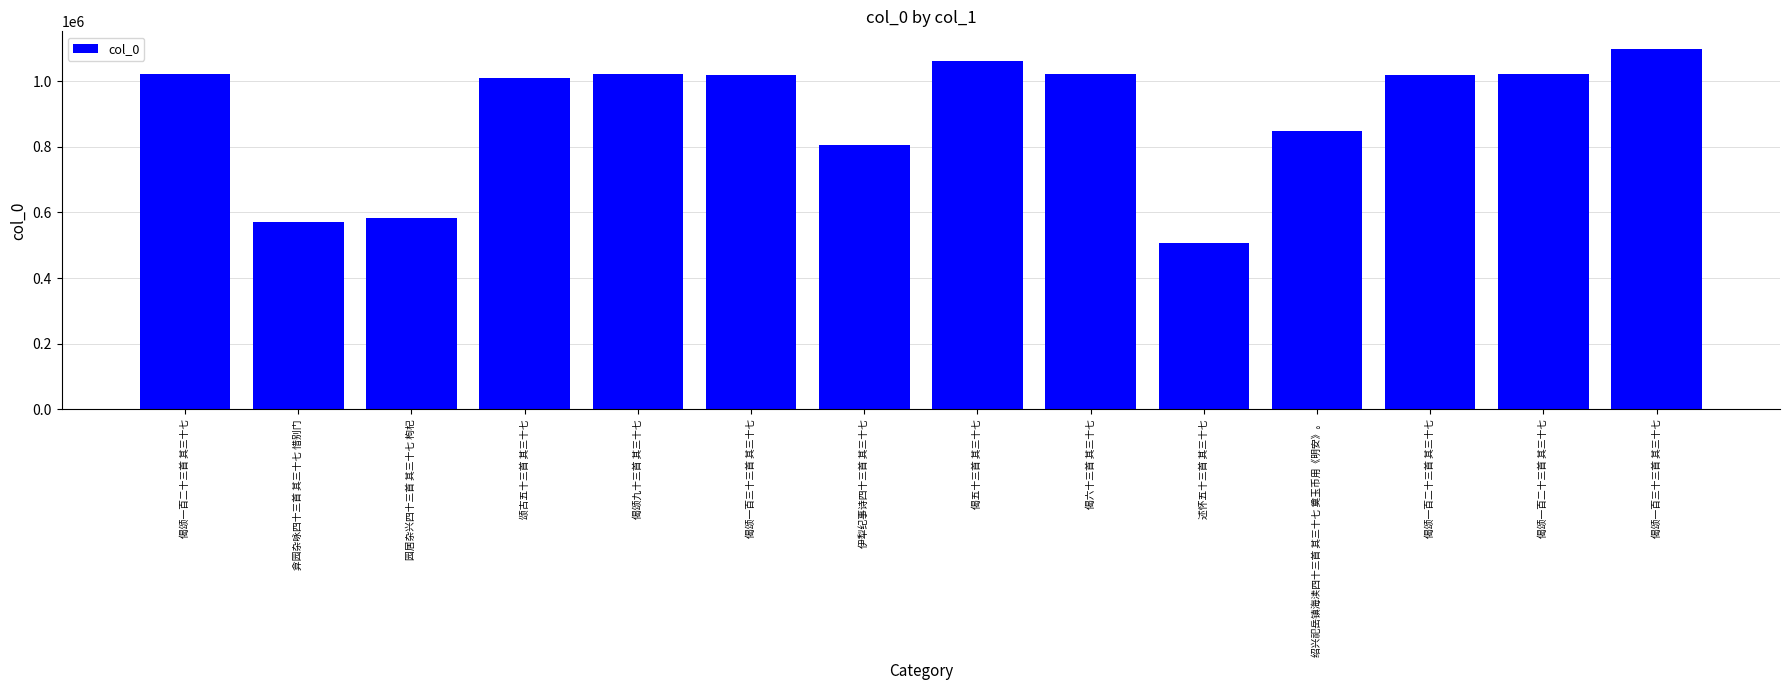

At which category does the chart reach its peak across all series?

偈颂一百三十三首 其三十七